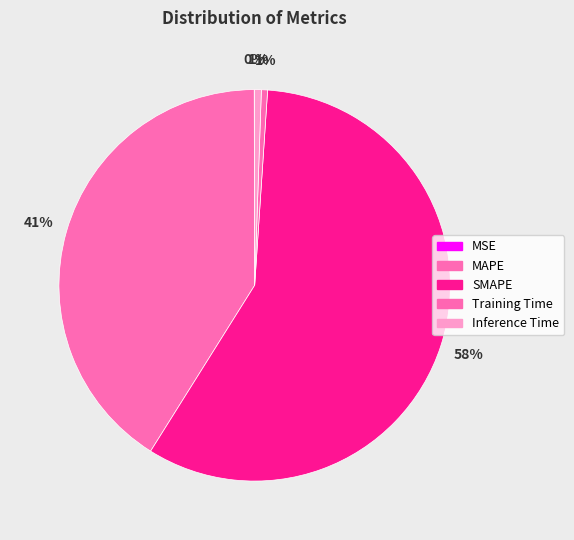

What is the change in value from SMAPE to Training Time?

-81.2